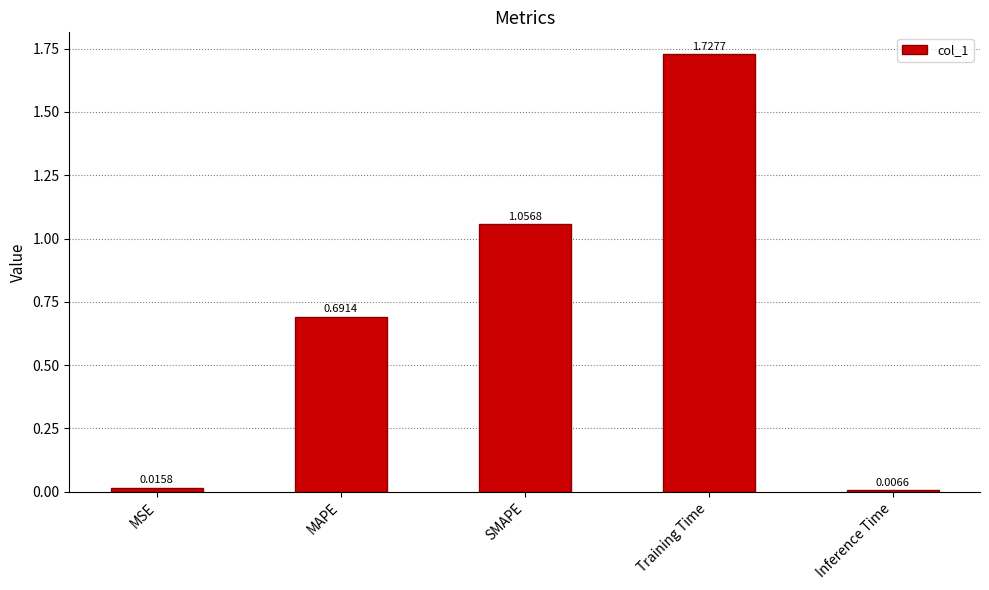

What is the change in value from MSE to MAPE?

+0.7